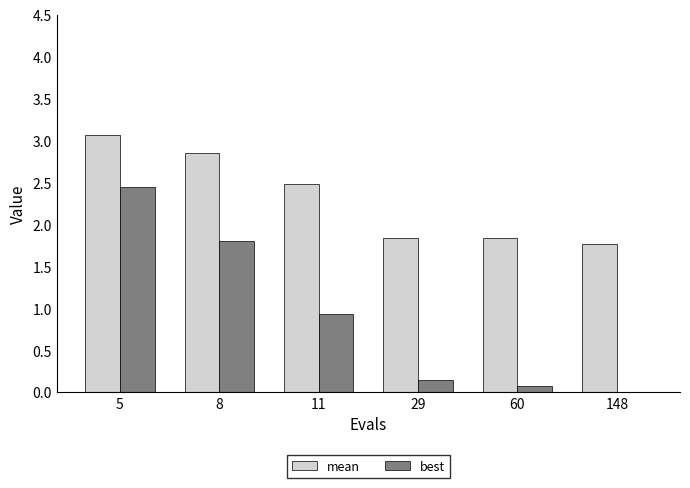

How many groups of bars are there?

6